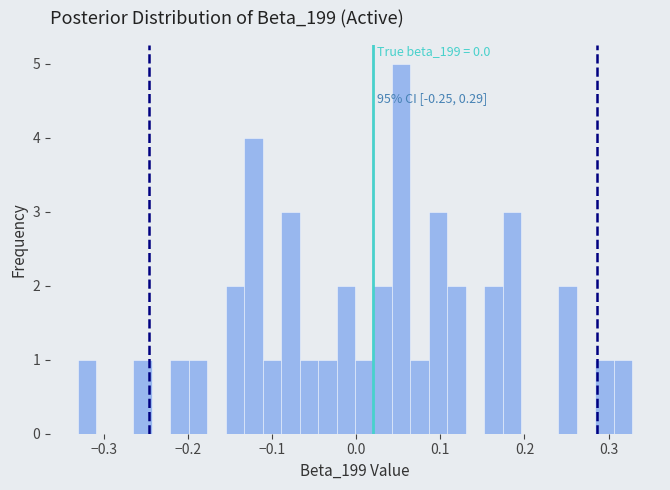

Around what value on the x-axis is the tallest bar? Give the approximate position of its centre, as read against the axis.

0.05